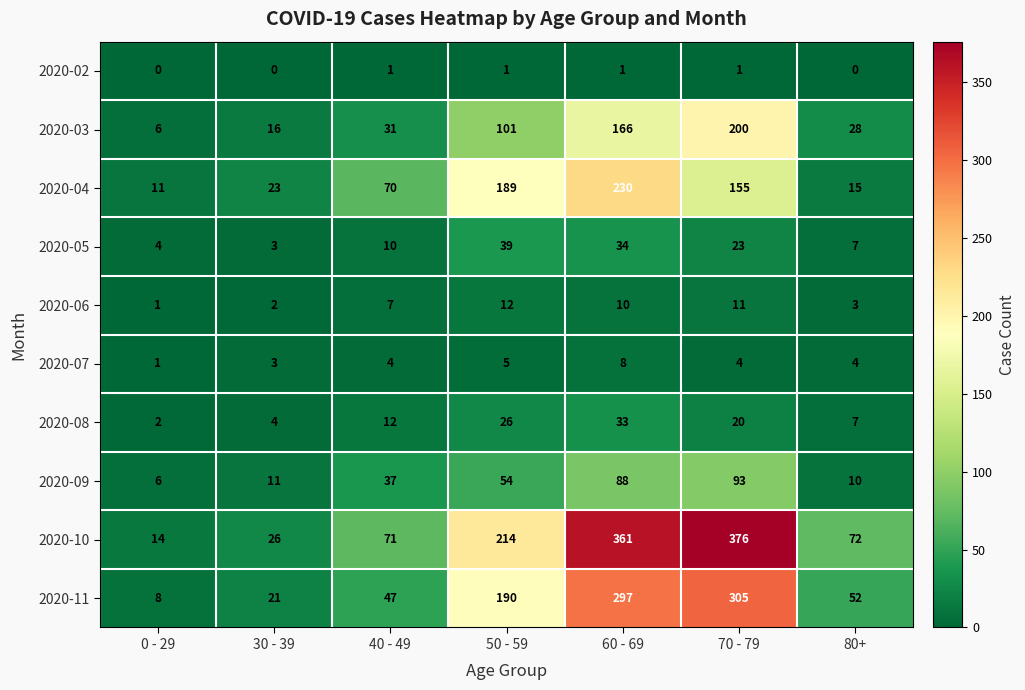

Which series has the largest range (max minus min)?

2020-10